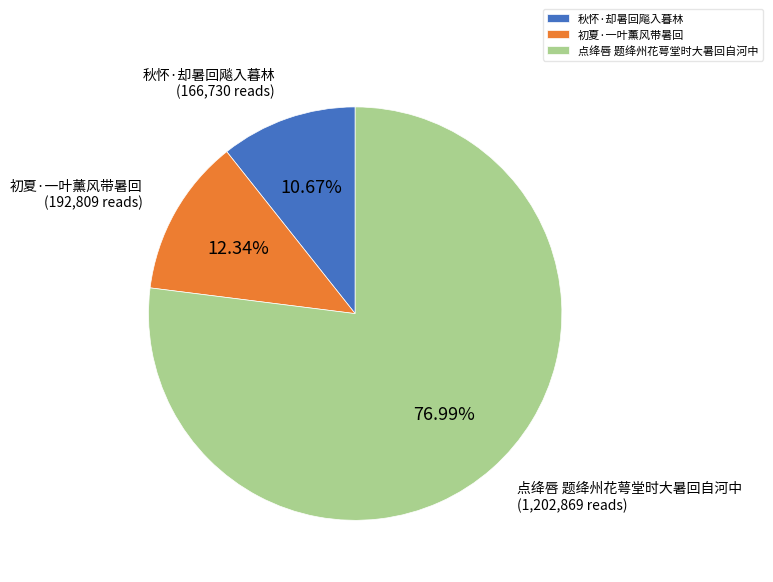

What percentage is the 点绛唇 题绛州花萼堂时大暑回自河中 slice, to the nearest percent?

77%